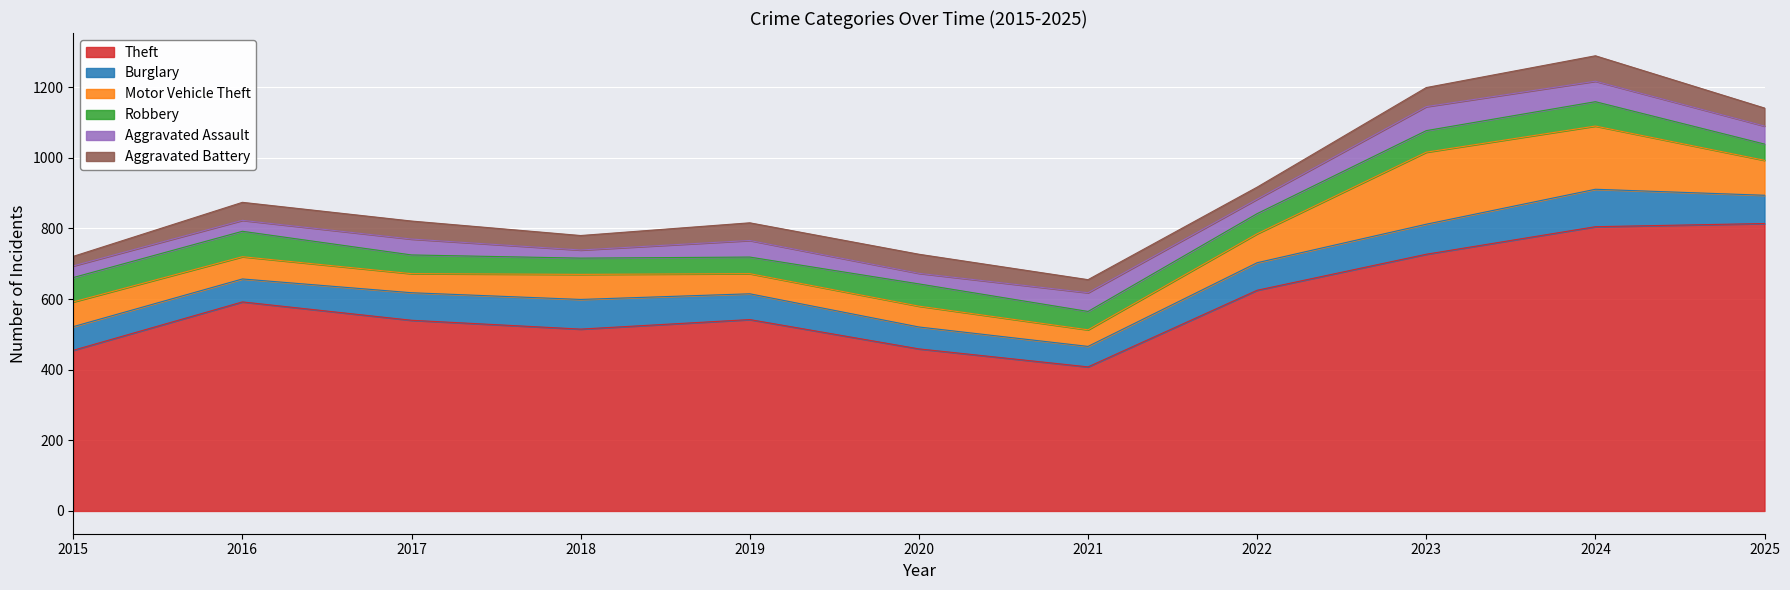

How many lines are shown in the chart?

6